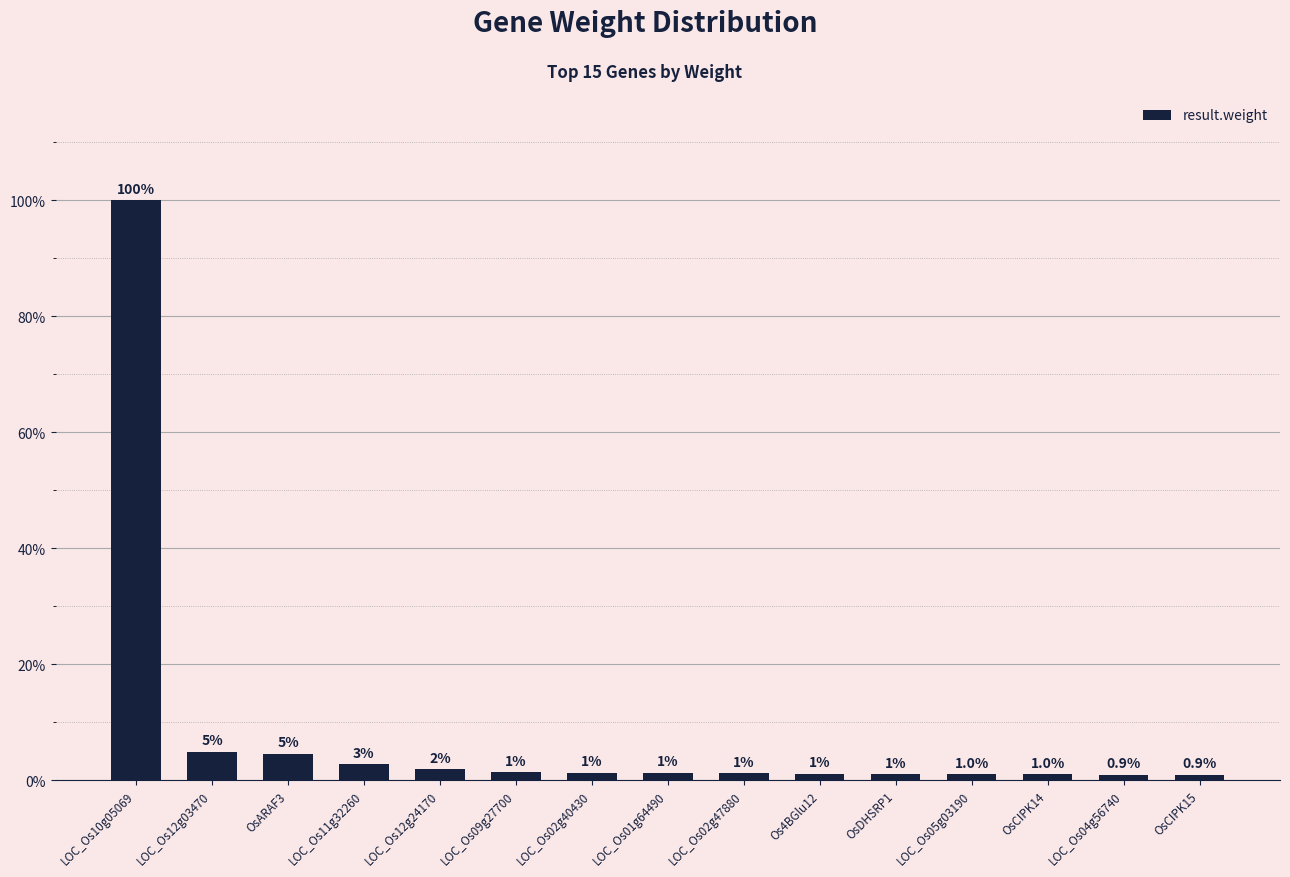

Are the bars grouped side by side (vs. stacked)?

No